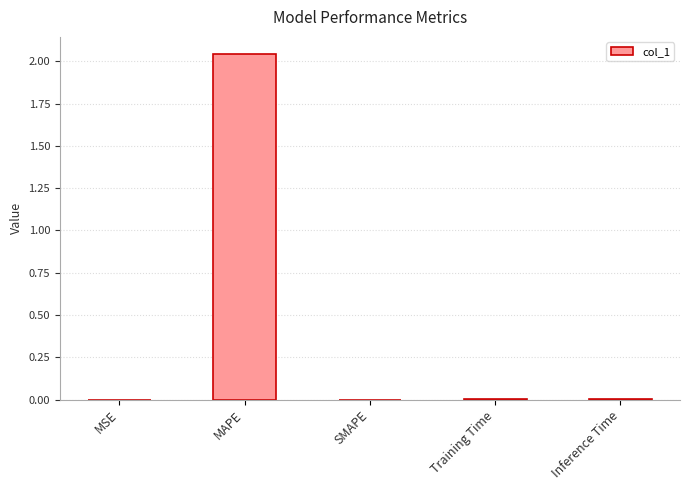

Which label corresponds to the largest value in the chart?

MAPE